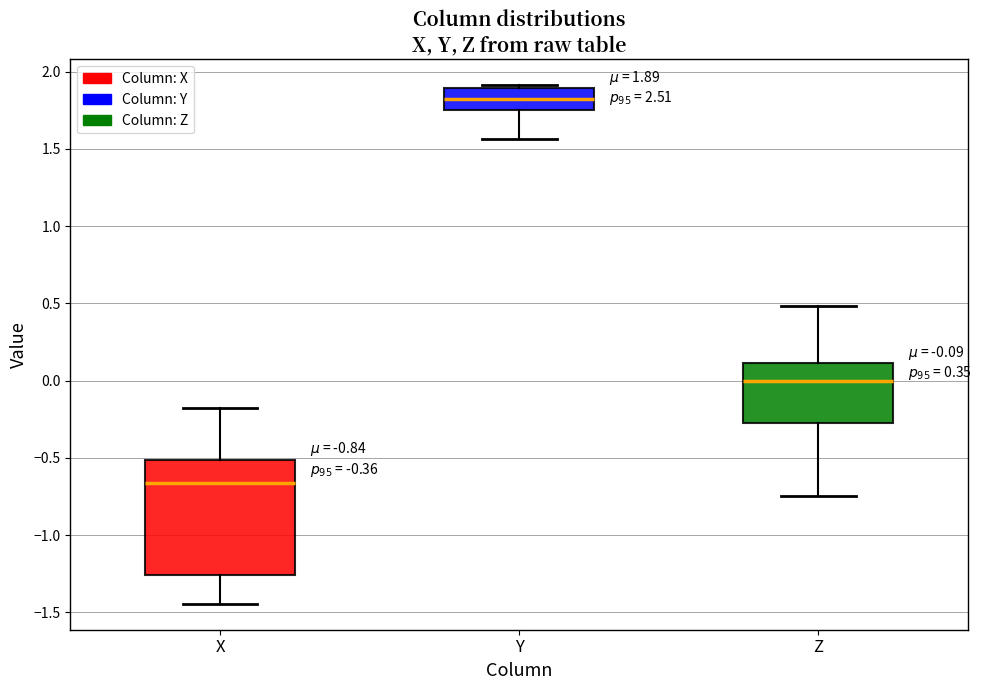

Which box's median line is the lowest?

X